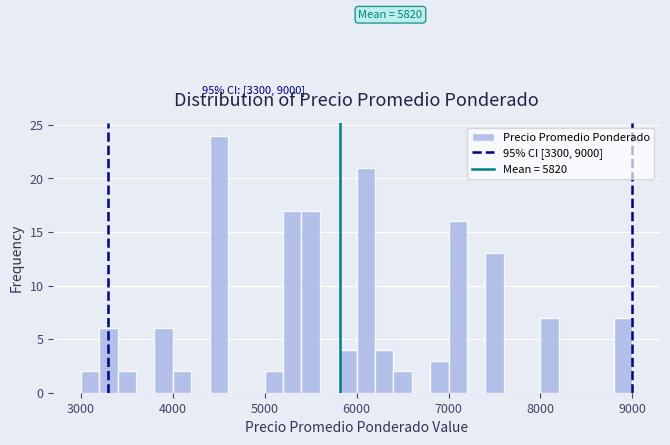

Around what value on the x-axis is the tallest bar? Give the approximate position of its centre, as read against the axis.

4500